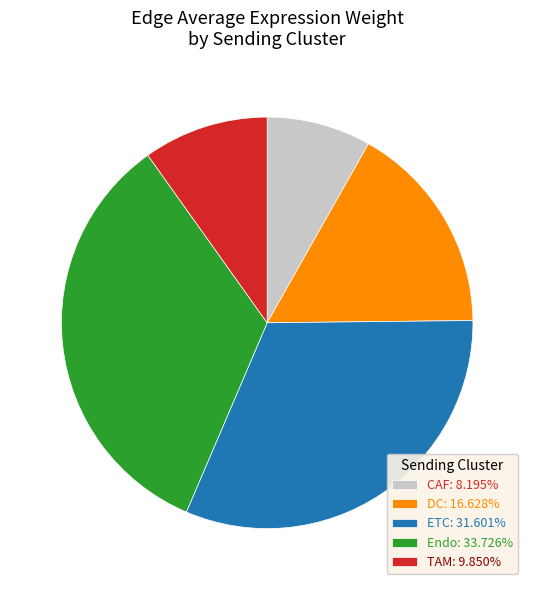

Approximately how many times larger is the value at TAM: 9.850% compared to ETC: 31.601%?

0.3